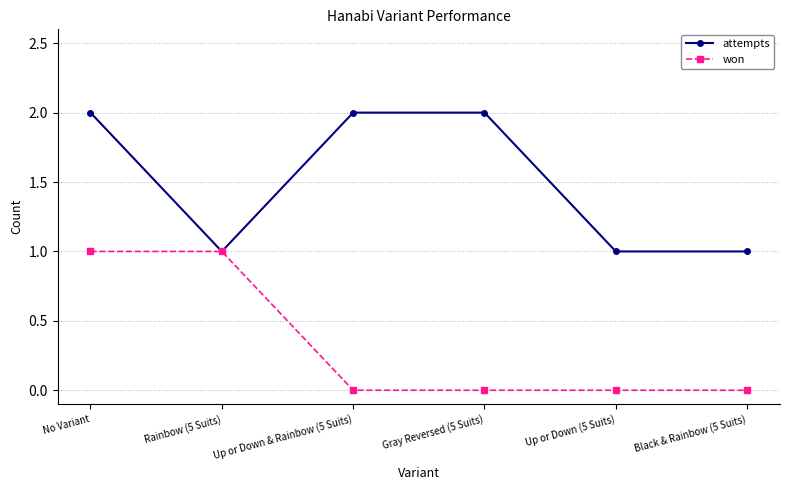

What is the total value across all series at No Variant?

3